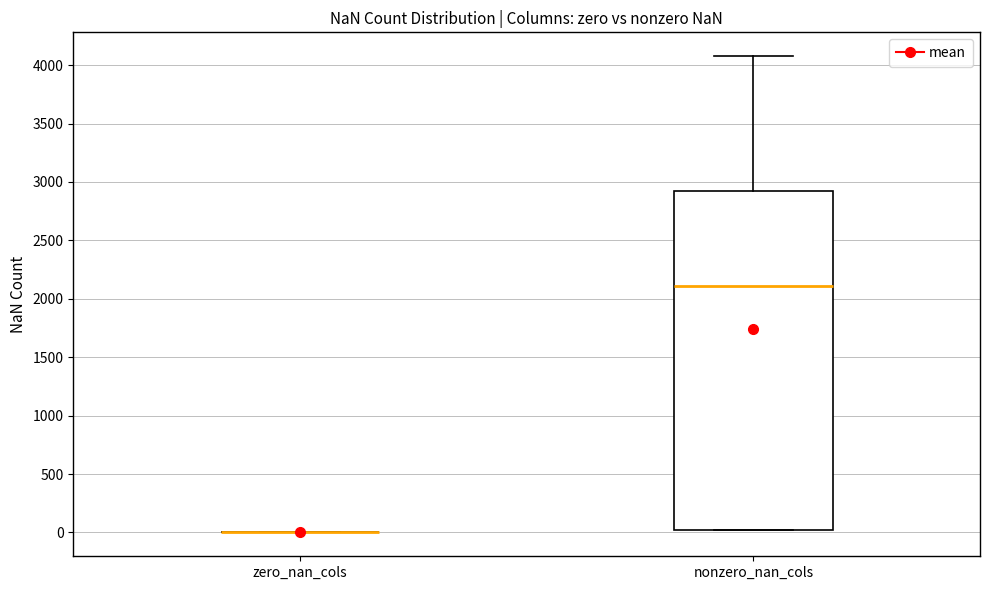

Where is the upper edge of the box for nonzero_nan_cols on the y-axis? The values are not printed on the chart, so give them approximately, as read against the axis.

2900